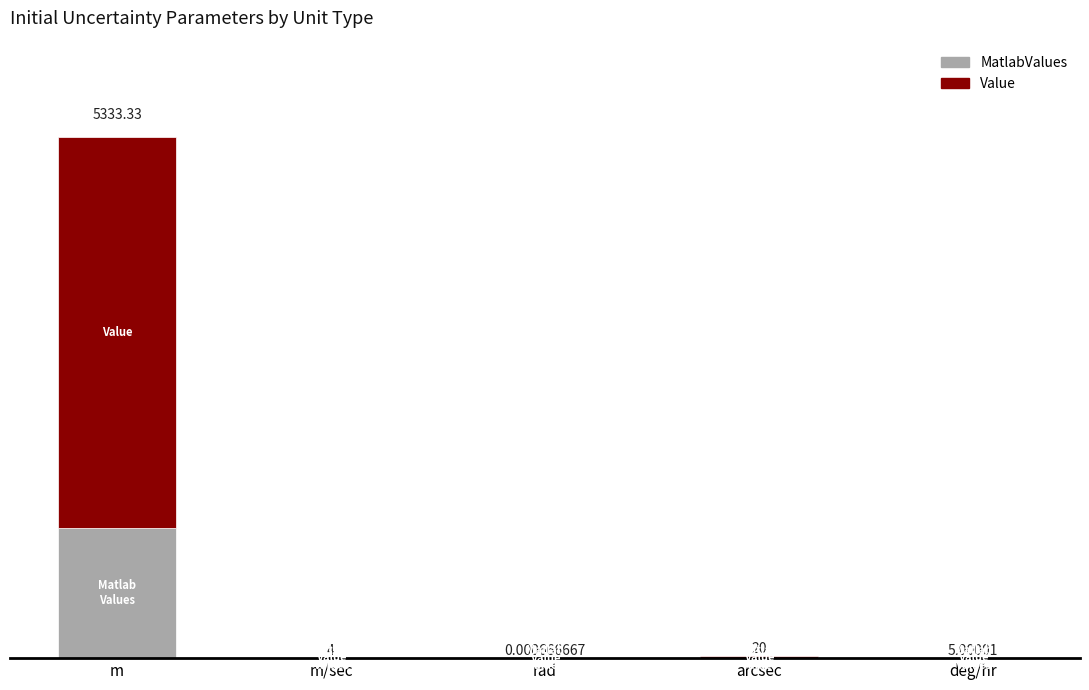

At which category is the sum across all series the highest?

m